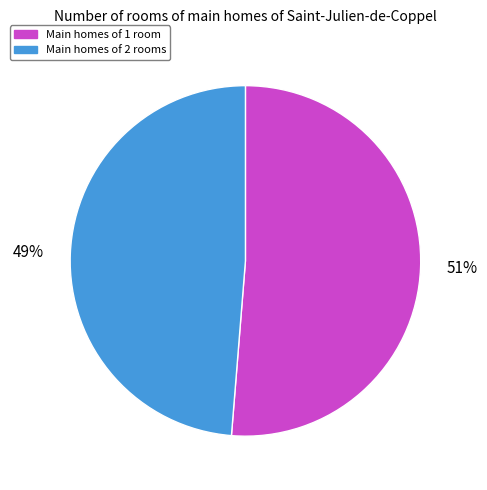

To the nearest percent, what is the average slice percentage?

50%